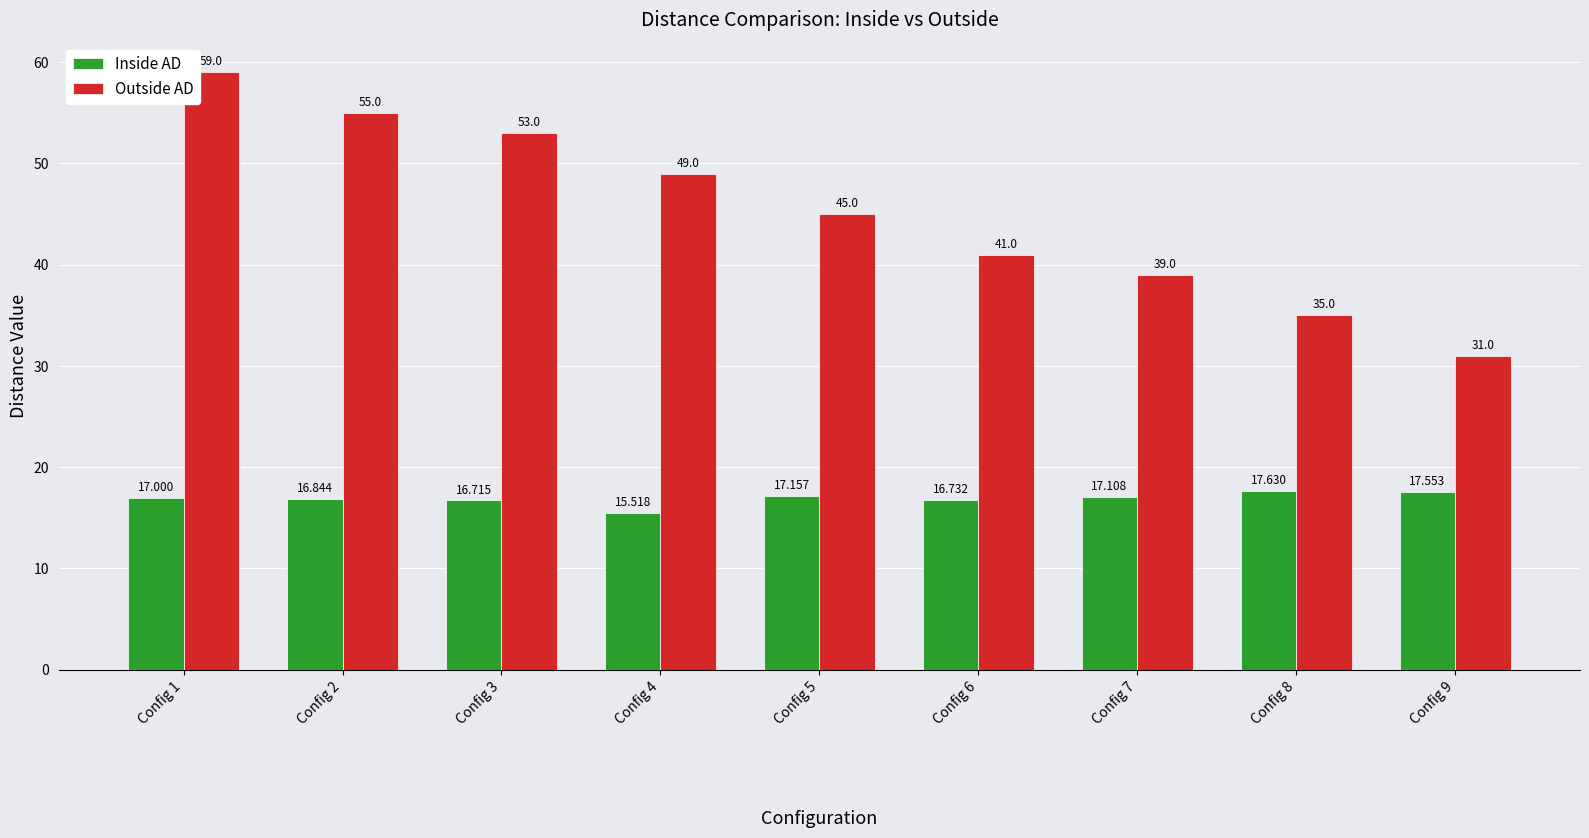

How many data points does each series have?

9